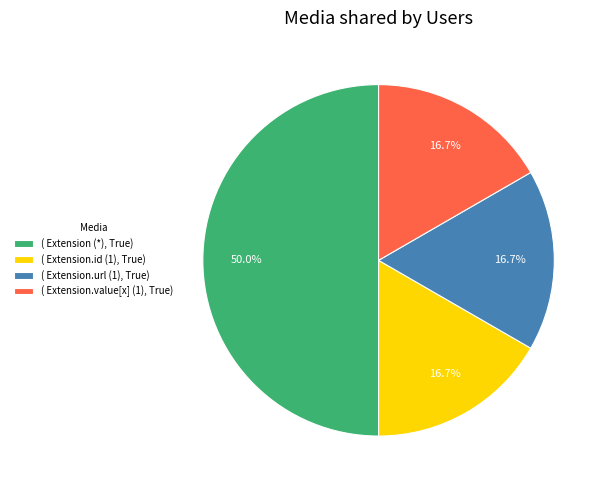

Which has a higher value, ( Extension (*), True) or ( Extension.id (1), True)?

( Extension (*), True)